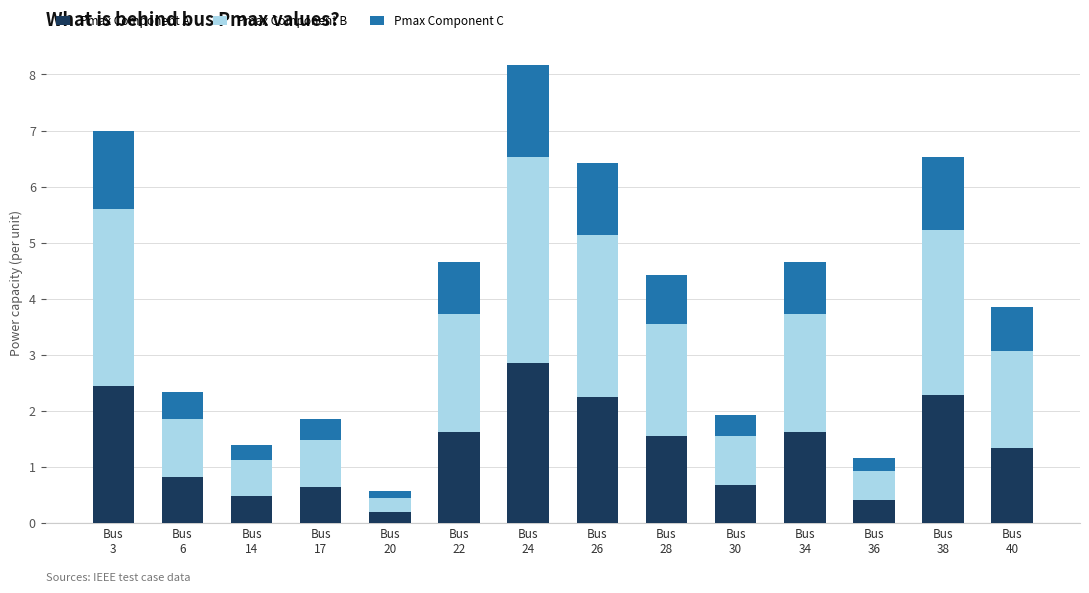

What is the difference between the second highest and second lowest values in the Pmax Component A series?

2.0